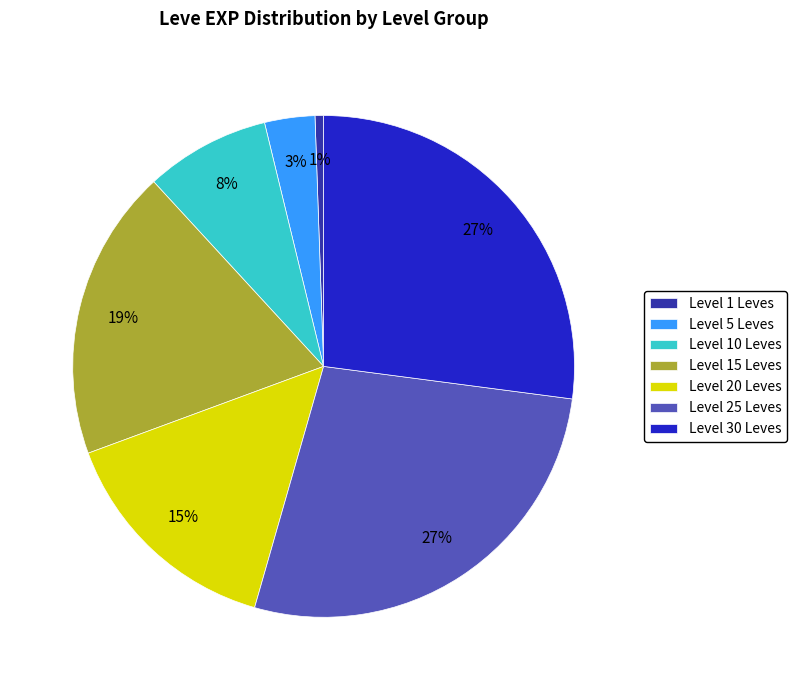

True or false: Level 20 Leves accounts for 15% of the total.

True